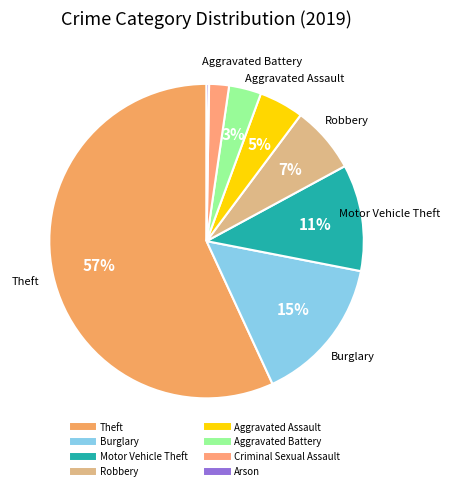

How much of the chart is everything except Aggravated Assault?

95.4%